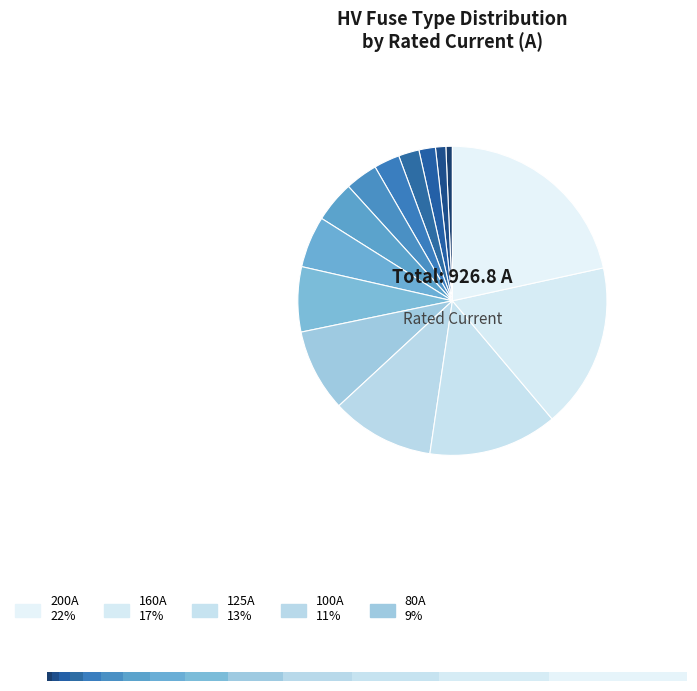

Which slice is the largest?

HV 200A